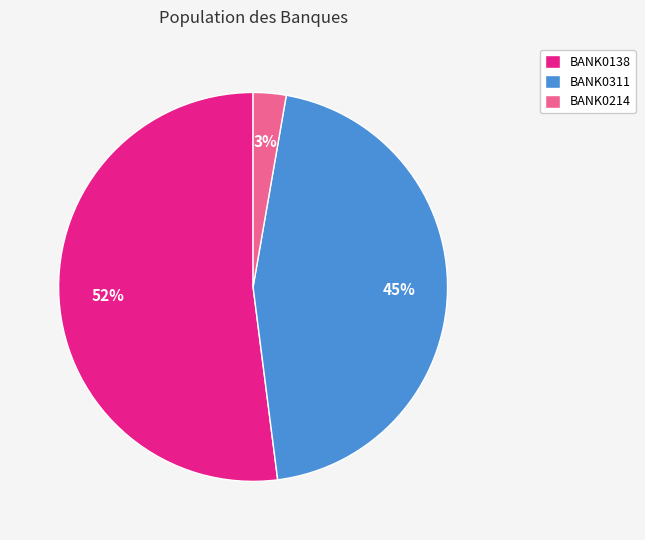

To the nearest percent, what is the average slice percentage?

33%